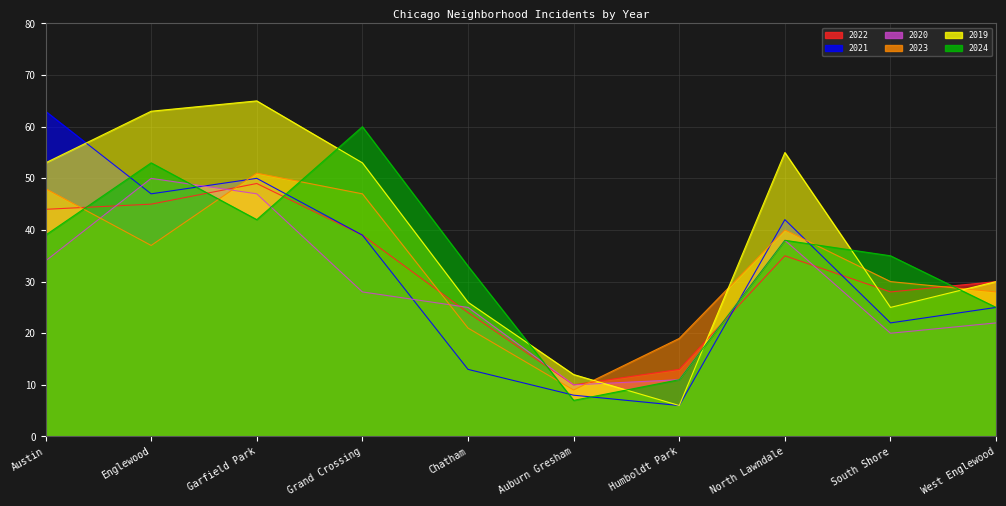

The value of 2020 at Humboldt Park is 11. True or false?

True